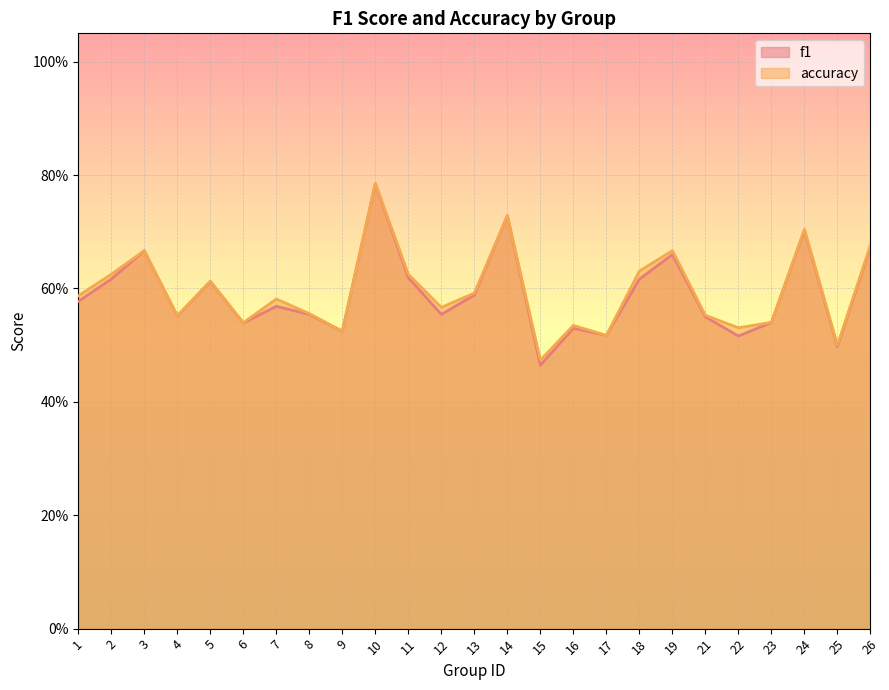

What is the sum of the accuracy values at 19 and 21?

1.2